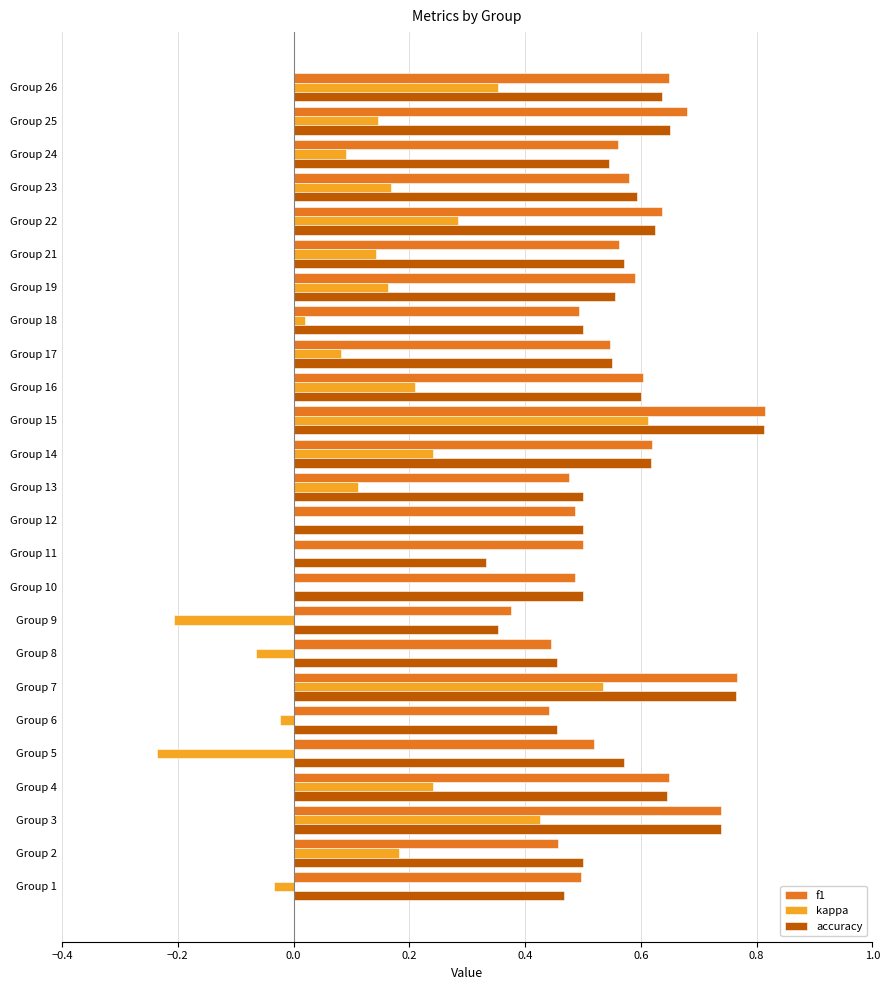

At which label does accuracy reach its peak?

Group 15